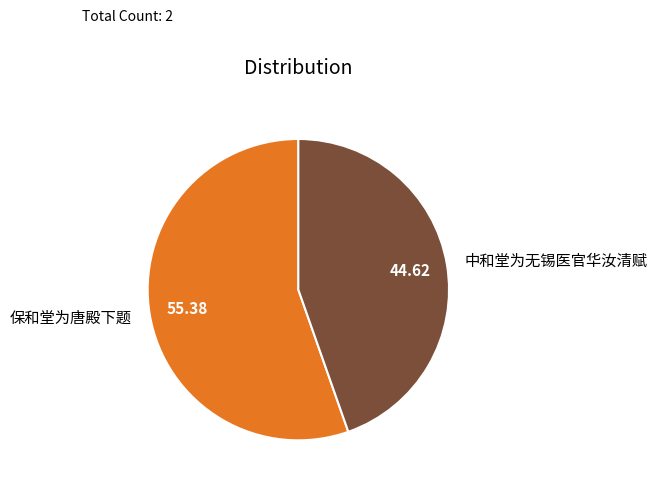

Which slice is the smallest?

中和堂为无锡医官华汝清赋